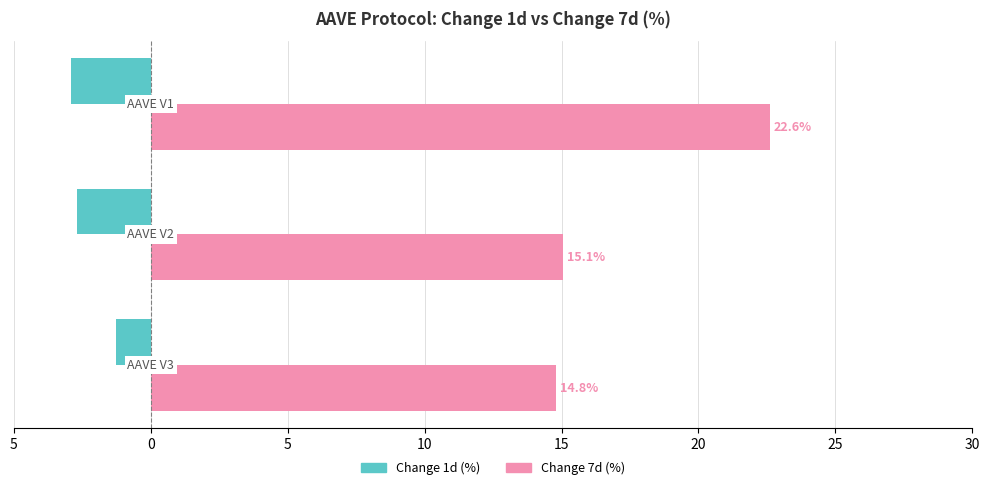

What is the highest value of the Change 7d (%) series?

22.6